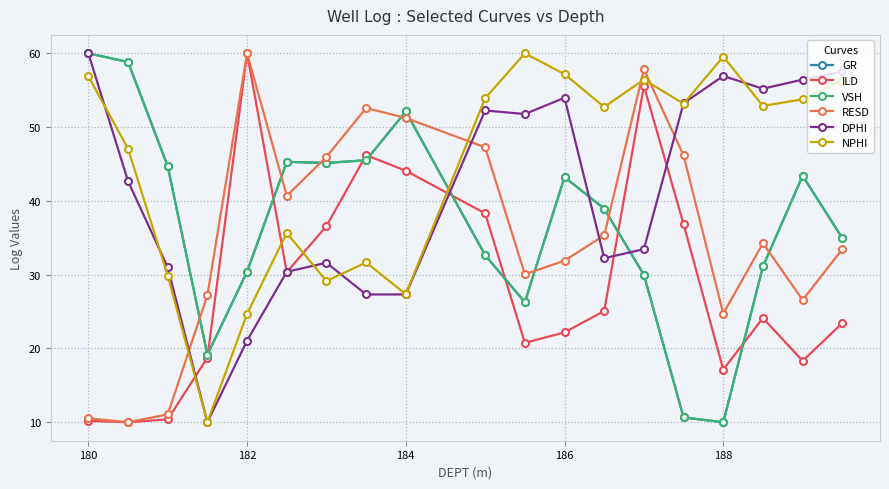

What is the greatest value displayed?

60.0